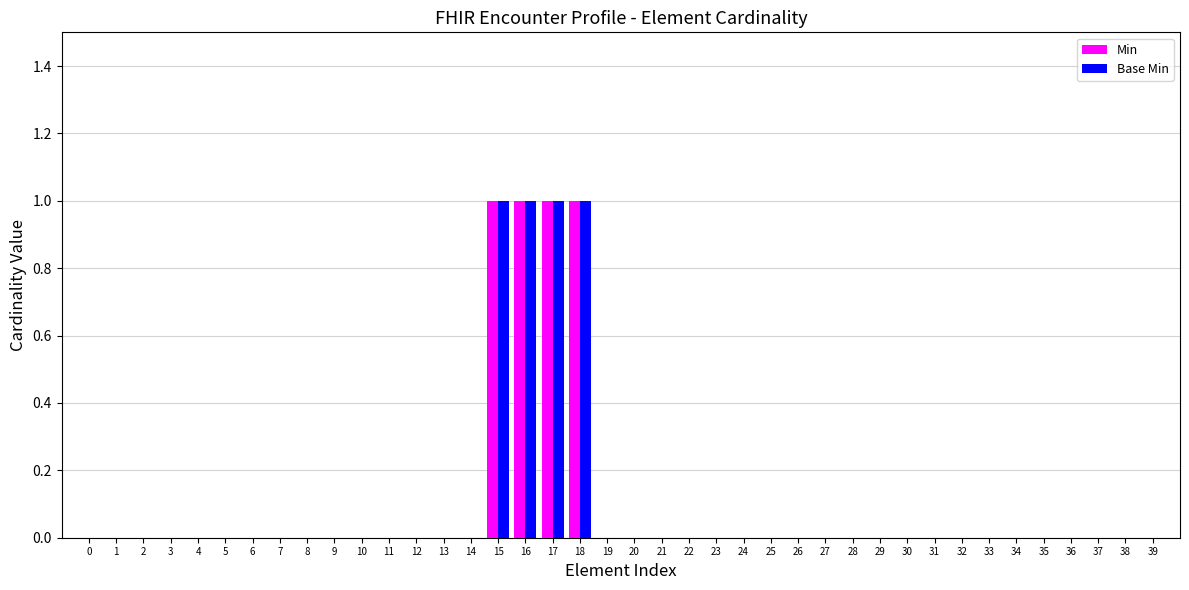

What is the sum of all Min values?

4